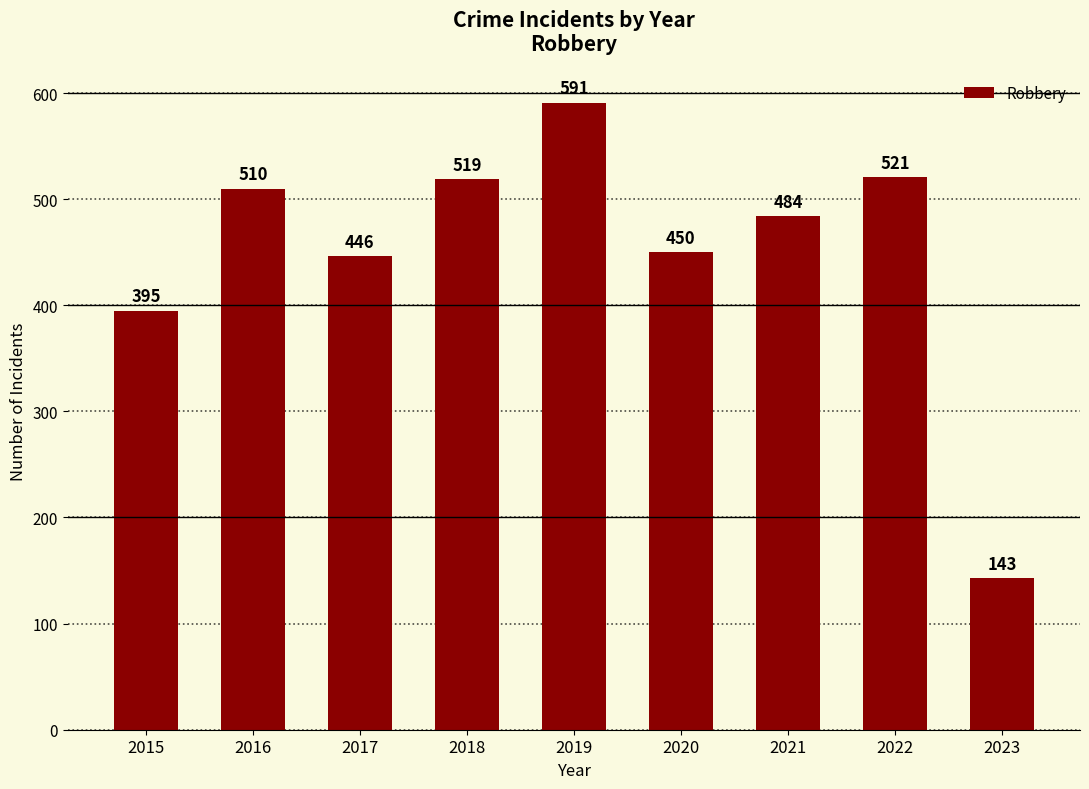

Where is the data nearest to the value 367?

2015